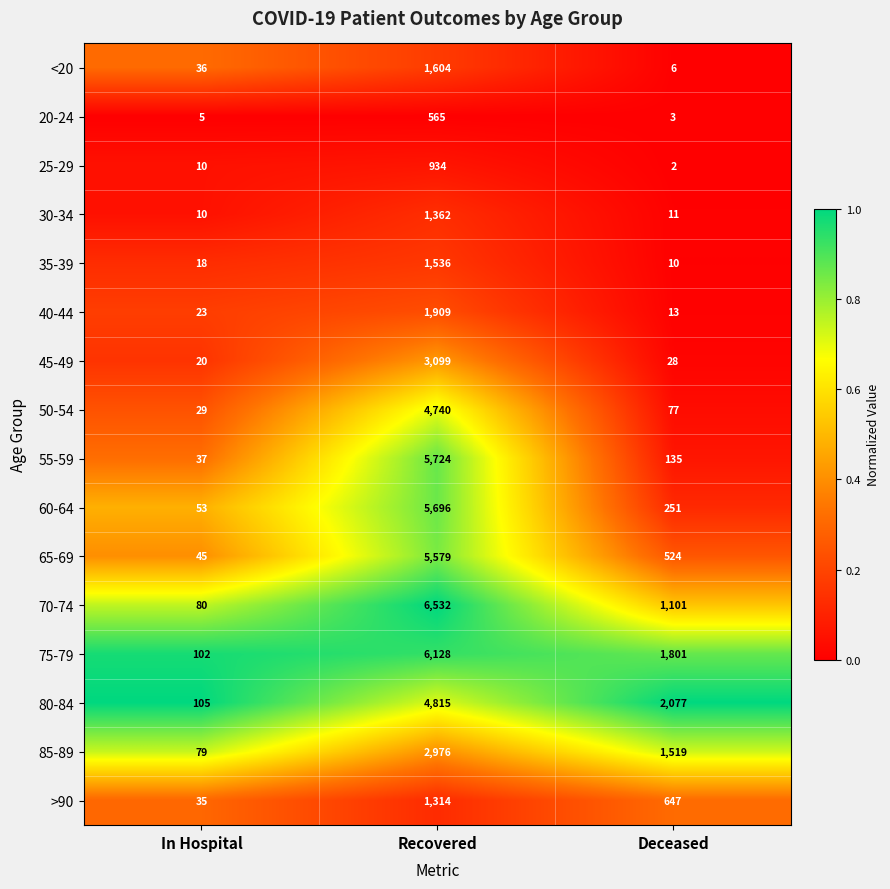

At which label does 80-84 first exceed 2077?

Recovered